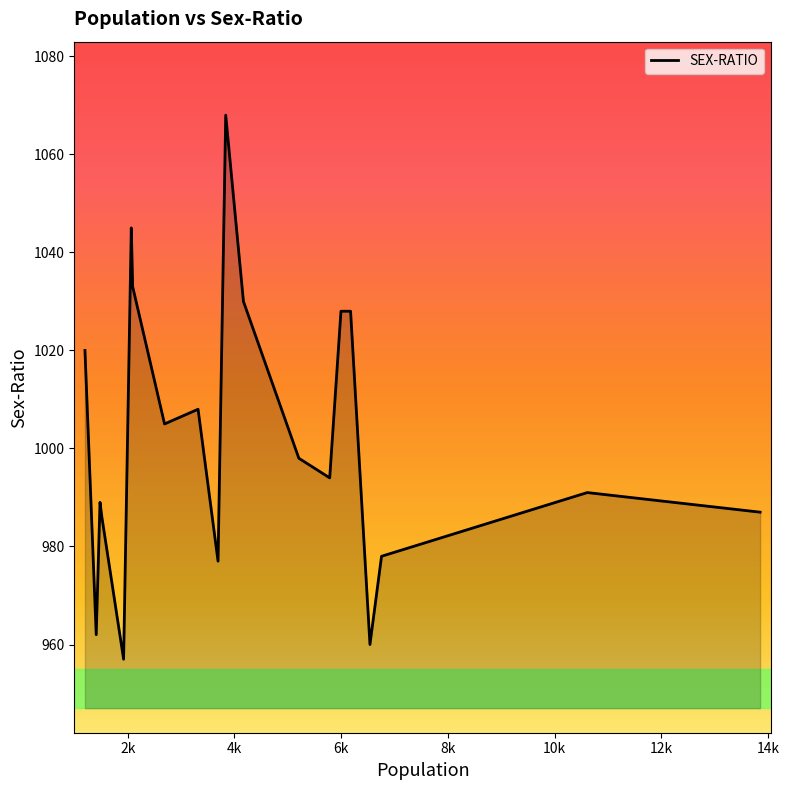

What is the minimum value shown in the chart?

957